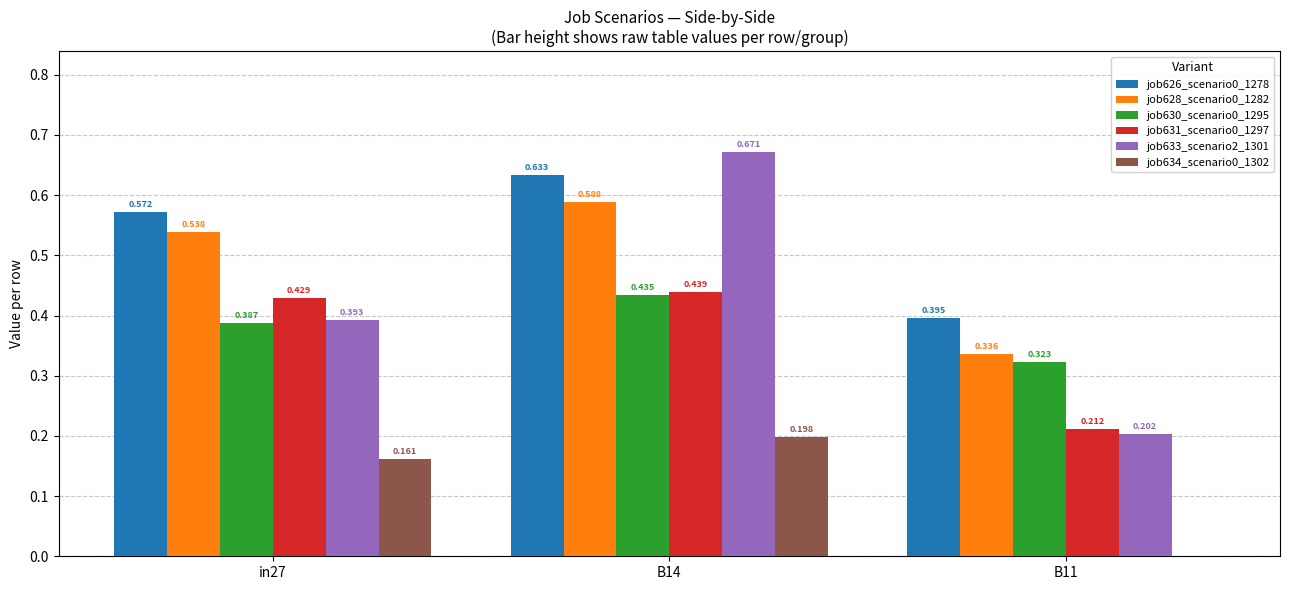

Between in27 and B11, which series saw the biggest shift?

job631_scenario0_1297